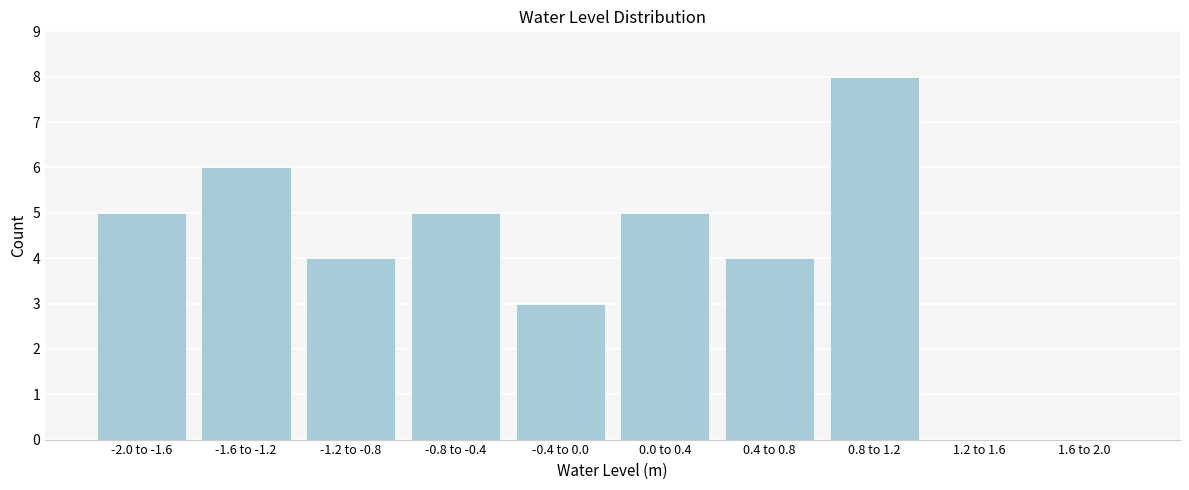

Reading left to right, what are all the values shown in this chart?

-2.0 to -1.6=5	-1.6 to -1.2=6	-1.2 to -0.8=4	-0.8 to -0.4=5	-0.4 to 0.0=3	0.0 to 0.4=5	0.4 to 0.8=4	0.8 to 1.2=8	1.2 to 1.6=0	1.6 to 2.0=0